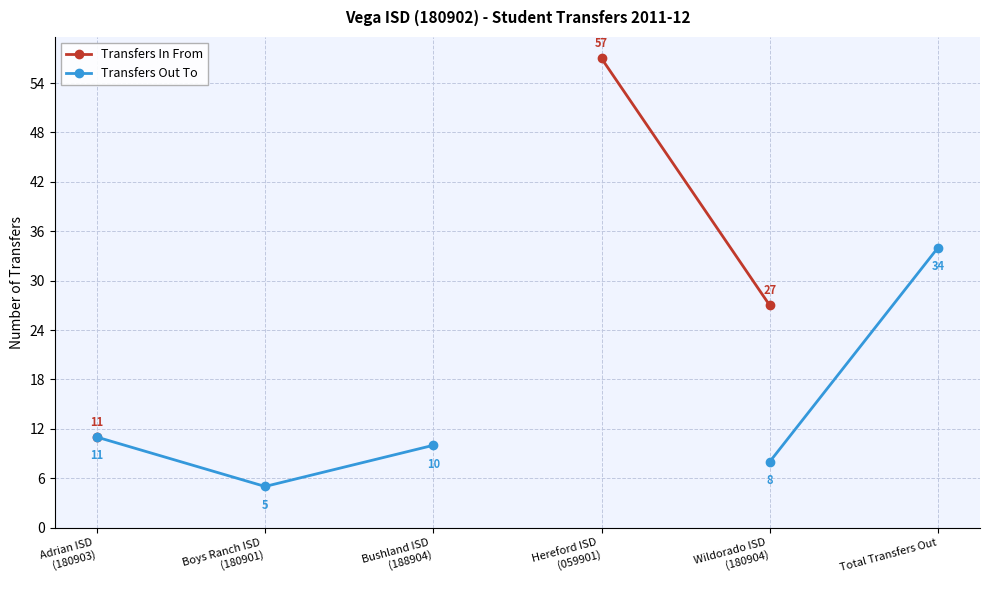

How many lines are shown in the chart?

2